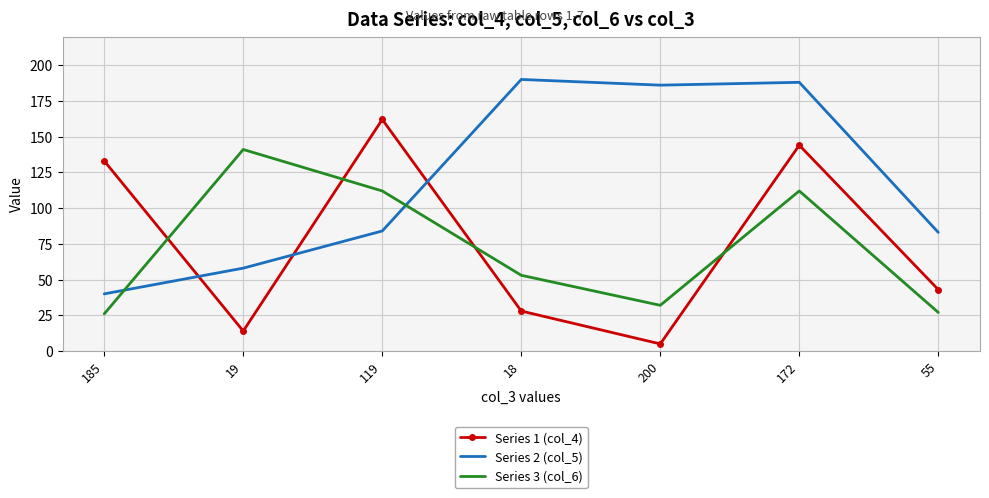

True or false: Series 2 (col_5) and Series 1 (col_4) intersect in this chart.

True